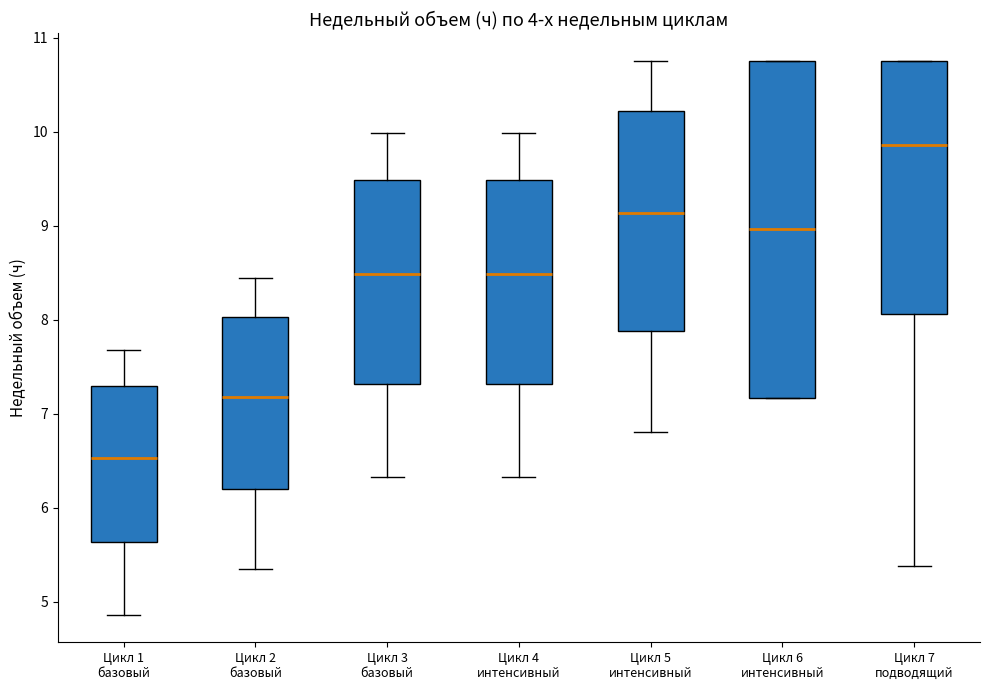

Which box has the highest median line?

Цикл 7 подводящий